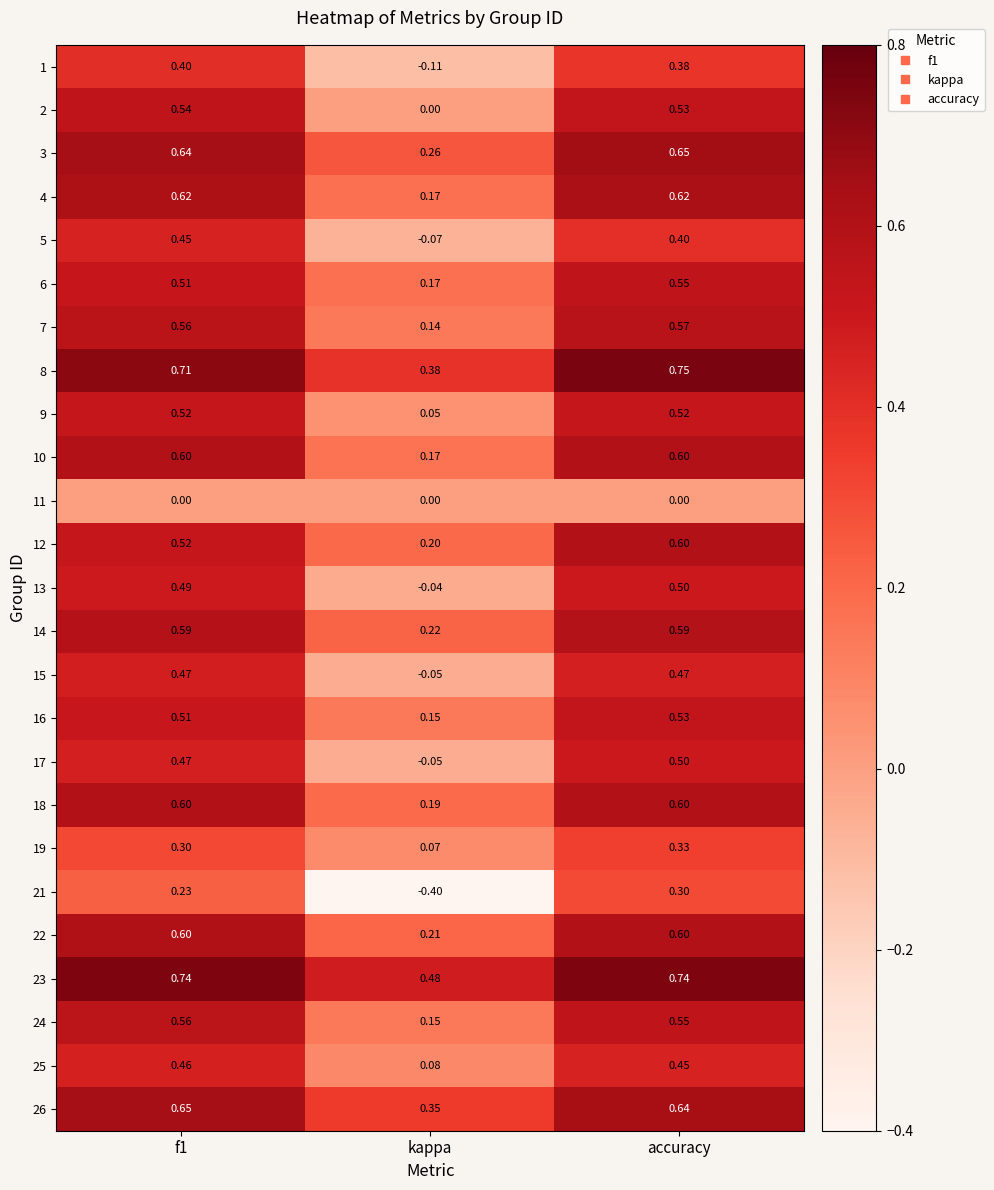

Where is 9 nearest to the value 0?

kappa